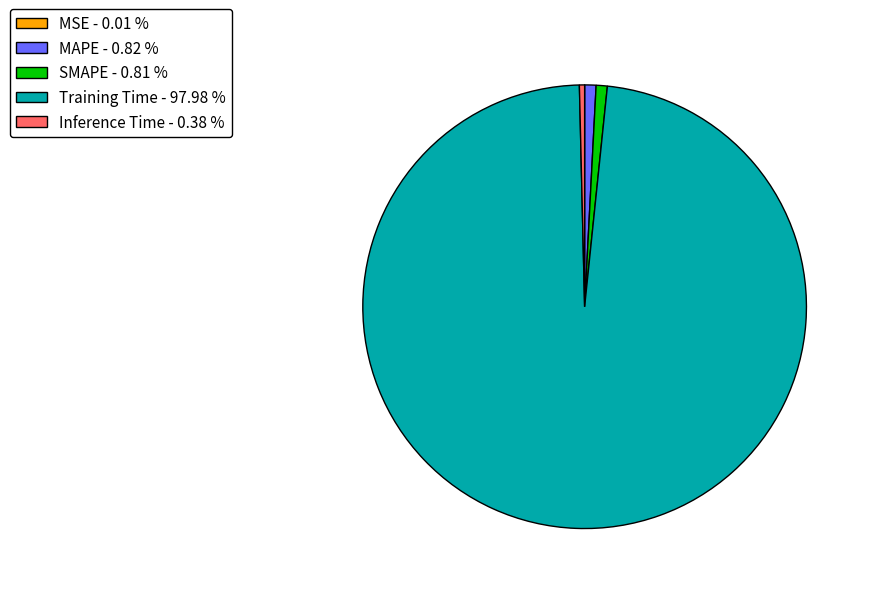

Is there a majority slice in this chart?

Yes